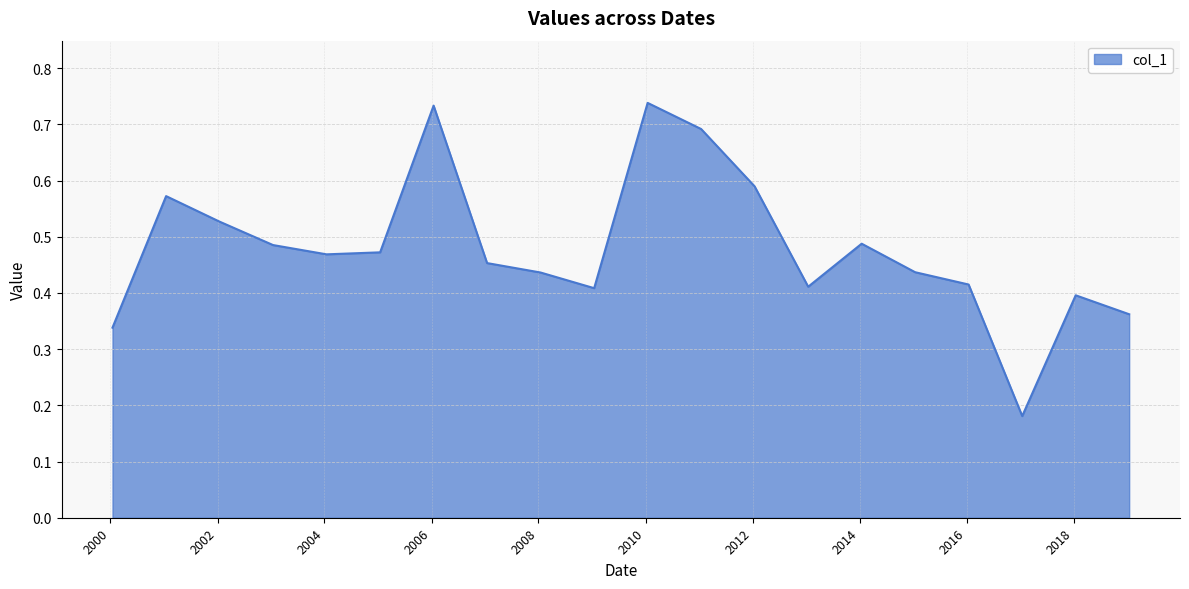

List the labels in order of value, largest first.

2010-01-15, 2006-01-15, 2011-01-15, 2012-01-15, 2001-01-15, 2002-01-15, 2014-01-15, 2003-01-15, 2005-01-15, 2004-01-15, 2007-01-15, 2015-01-15, 2008-01-15, 2016-01-15, 2013-01-15, 2009-01-15, 2018-01-15, 2019-01-15, 2000-01-15, 2017-01-15